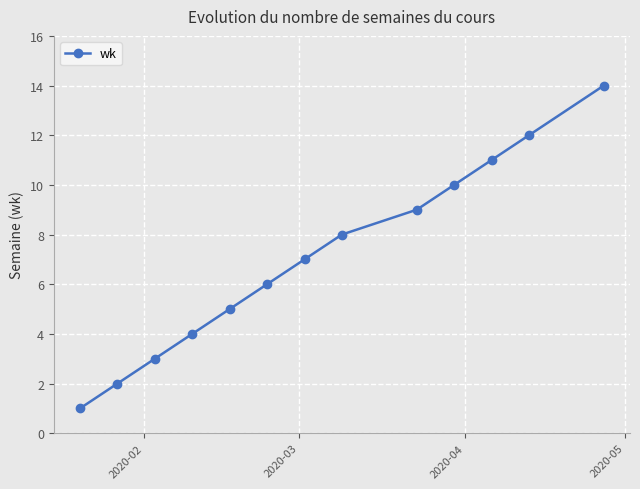

Reading left to right, list all the values displayed in this chart.

1	2	3	4	5	6	7	8	9	10	11	12	14